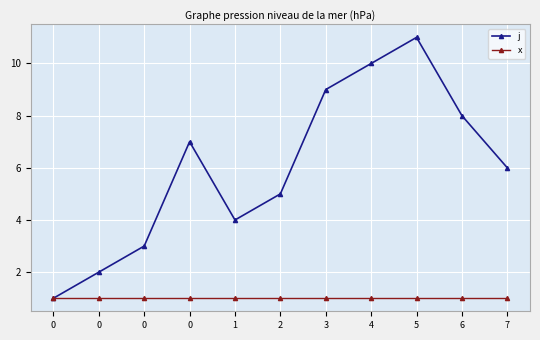

What value does the j series have at 2, to the nearest 5?

5